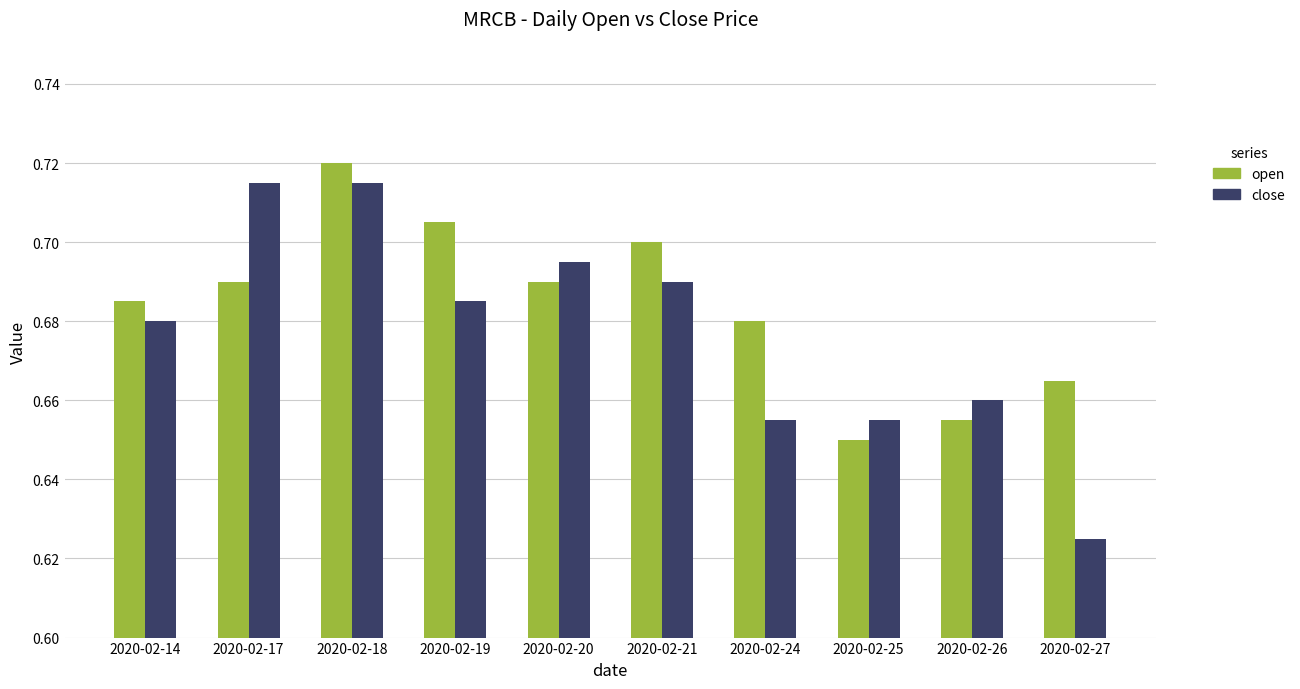

The value of open at 2020-02-18 is 0.7. True or false?

True